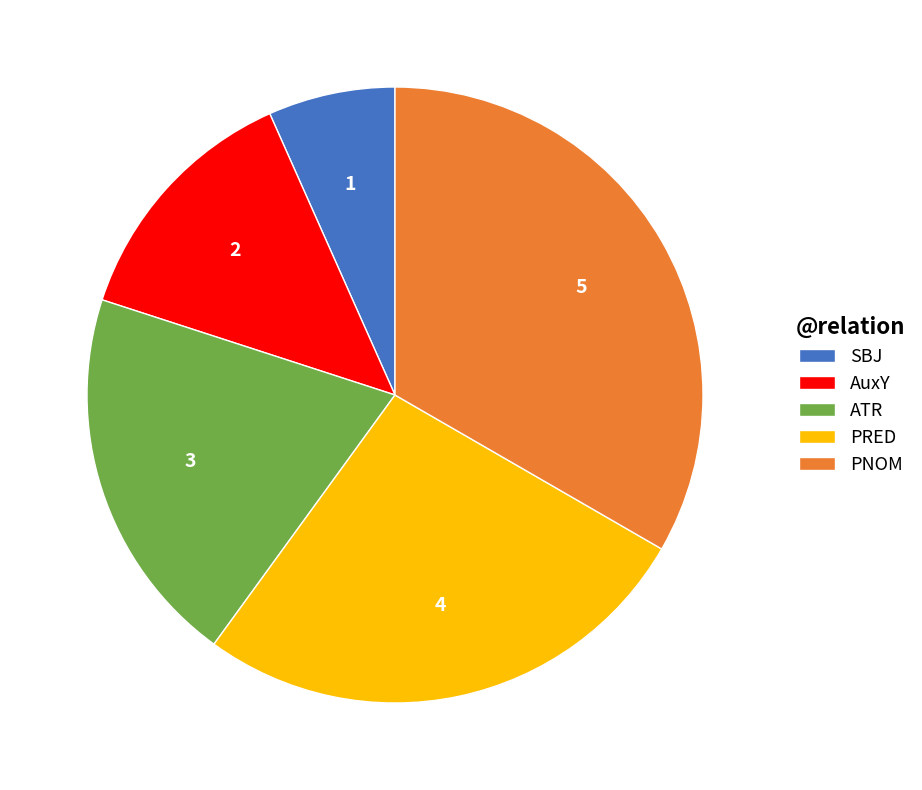

Is the sum of PRED and PNOM greater than half?

Yes